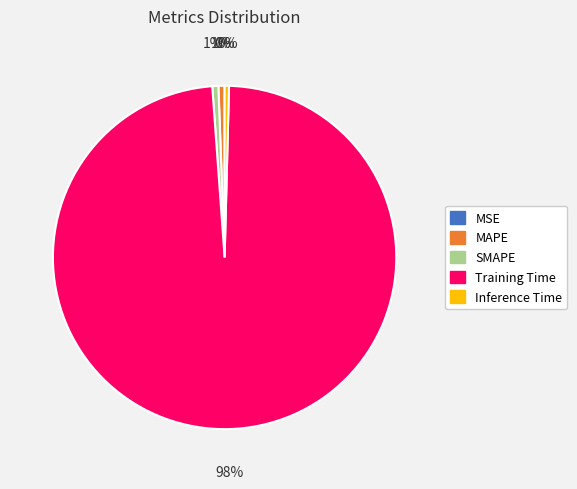

To the nearest percent, what is the difference between the largest and smallest slice percentages?

98%